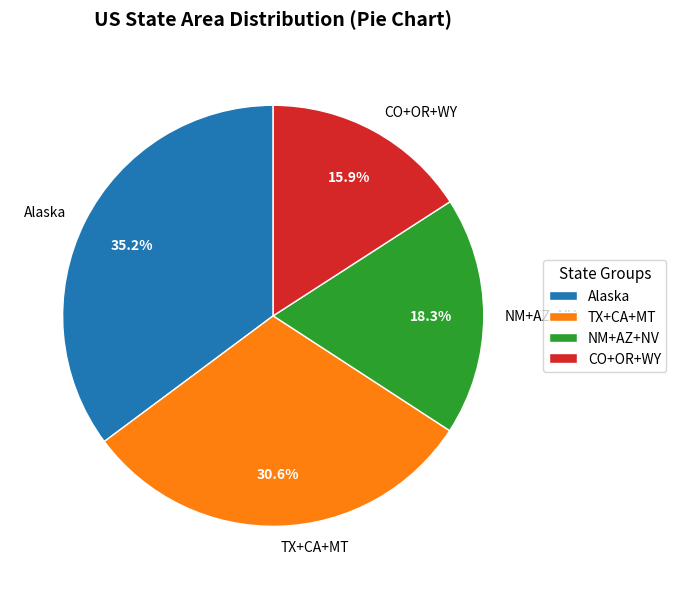

How many segments does this pie chart have?

4